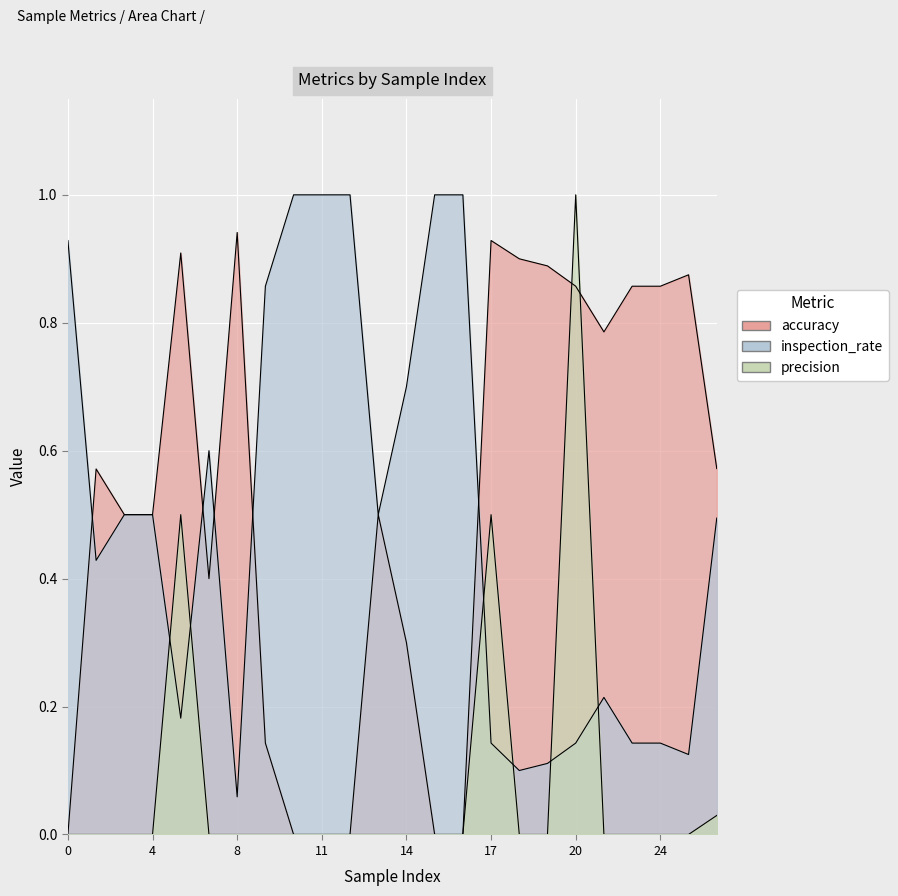

What is the value of the accuracy point at the 7th from the left?

0.9